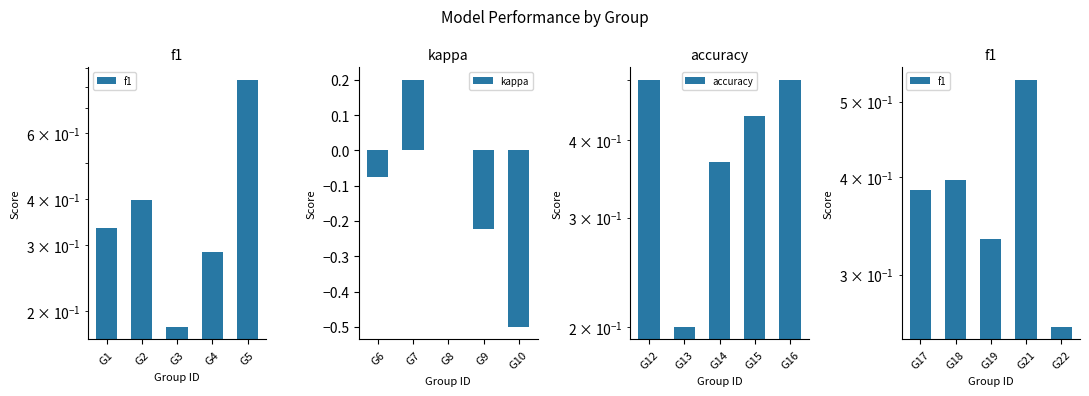

Is it true that kappa equals 0.0 at G8?

True